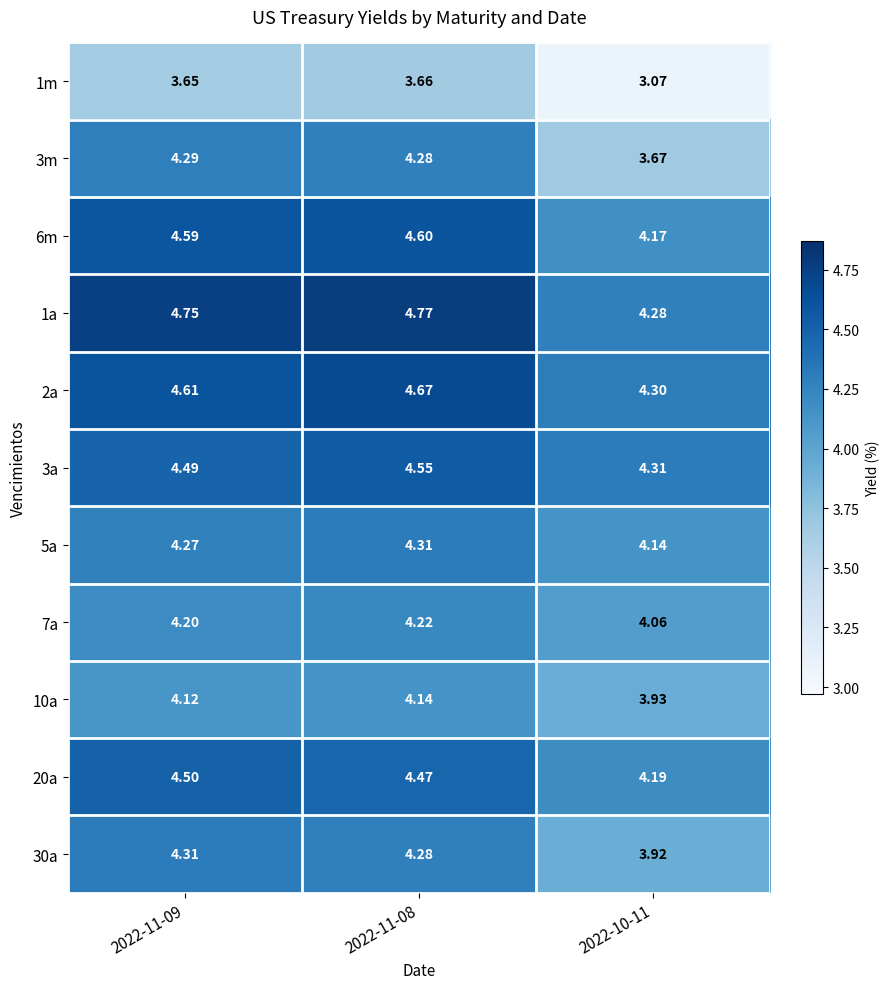

Which series has the widest spread of values?

3m